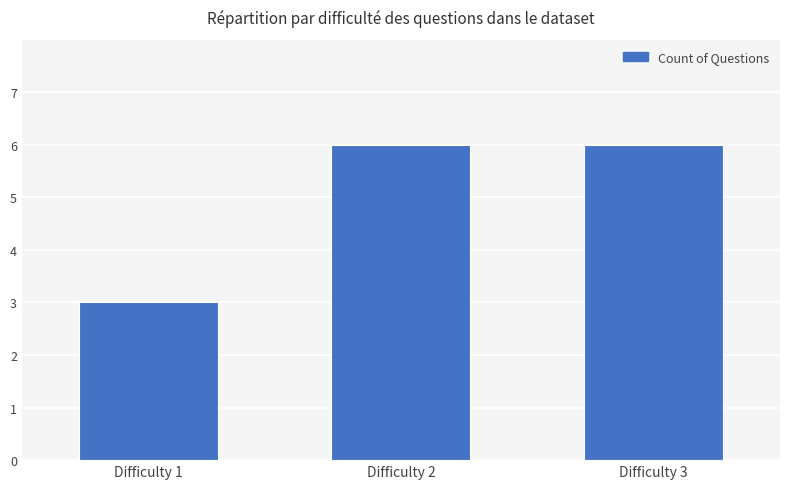

What is the minimum value shown in the chart?

3